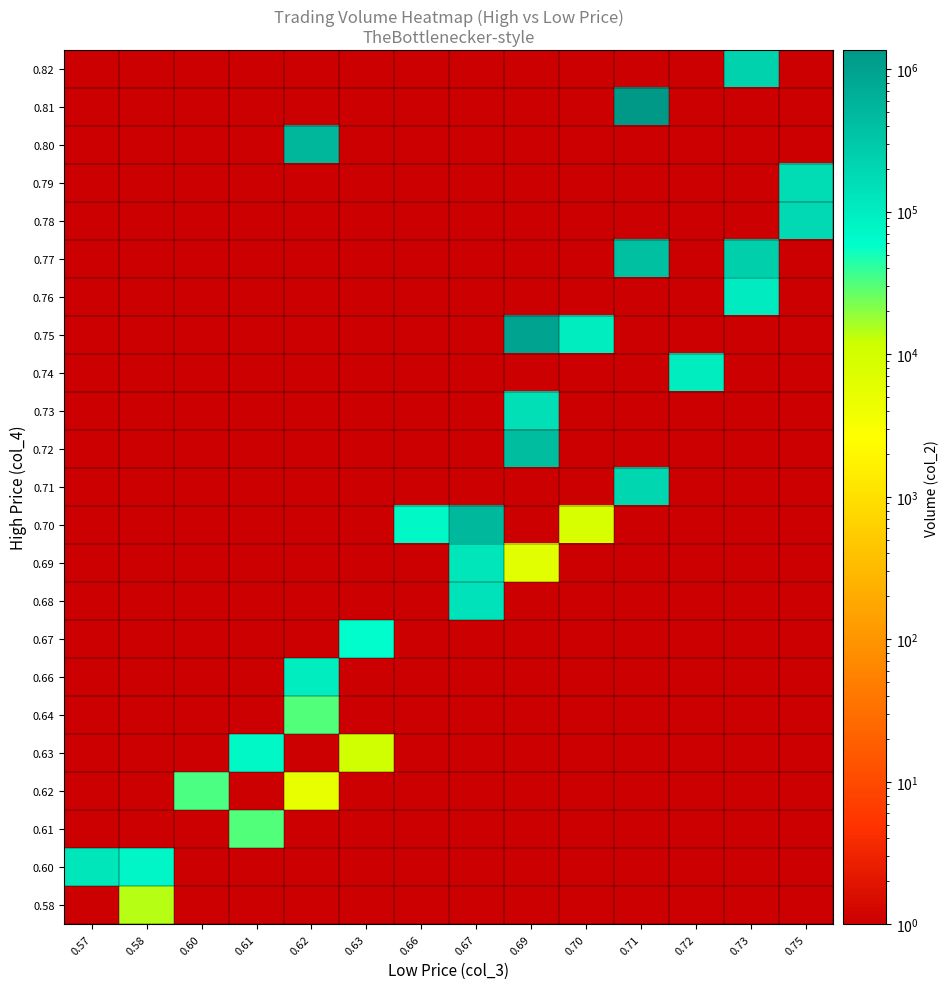

Reading left to right, list all the values displayed in this chart.

0.82: 0.57=1	0.58=1	0.60=1	0.61=1	0.62=1	0.63=1	0.66=1	0.67=1	0.69=1	0.70=1	0.71=1	0.72=1	0.73=220590	0.75=1
0.81: 0.57=1	0.58=1	0.60=1	0.61=1	0.62=1	0.63=1	0.66=1	0.67=1	0.69=1	0.70=1	0.71=1361180	0.72=1	0.73=1	0.75=1
0.80: 0.57=1	0.58=1	0.60=1	0.61=1	0.62=511530	0.63=1	0.66=1	0.67=1	0.69=1	0.70=1	0.71=1	0.72=1	0.73=1	0.75=1
0.79: 0.57=1	0.58=1	0.60=1	0.61=1	0.62=1	0.63=1	0.66=1	0.67=1	0.69=1	0.70=1	0.71=1	0.72=1	0.73=1	0.75=159400
0.78: 0.57=1	0.58=1	0.60=1	0.61=1	0.62=1	0.63=1	0.66=1	0.67=1	0.69=1	0.70=1	0.71=1	0.72=1	0.73=1	0.75=183820
0.77: 0.57=1	0.58=1	0.60=1	0.61=1	0.62=1	0.63=1	0.66=1	0.67=1	0.69=1	0.70=1	0.71=400720	0.72=1	0.73=254880	0.75=1
0.76: 0.57=1	0.58=1	0.60=1	0.61=1	0.62=1	0.63=1	0.66=1	0.67=1	0.69=1	0.70=1	0.71=1	0.72=1	0.73=102990	0.75=1
0.75: 0.57=1	0.58=1	0.60=1	0.61=1	0.62=1	0.63=1	0.66=1	0.67=1	0.69=954240	0.70=99350	0.71=1	0.72=1	0.73=1	0.75=1
0.74: 0.57=1	0.58=1	0.60=1	0.61=1	0.62=1	0.63=1	0.66=1	0.67=1	0.69=1	0.70=1	0.71=1	0.72=100240	0.73=1	0.75=1
0.73: 0.57=1	0.58=1	0.60=1	0.61=1	0.62=1	0.63=1	0.66=1	0.67=1	0.69=155830	0.70=1	0.71=1	0.72=1	0.73=1	0.75=1
0.72: 0.57=1	0.58=1	0.60=1	0.61=1	0.62=1	0.63=1	0.66=1	0.67=1	0.69=450570	0.70=1	0.71=1	0.72=1	0.73=1	0.75=1
0.71: 0.57=1	0.58=1	0.60=1	0.61=1	0.62=1	0.63=1	0.66=1	0.67=1	0.69=1	0.70=1	0.71=207320	0.72=1	0.73=1	0.75=1
0.70: 0.57=1	0.58=1	0.60=1	0.61=1	0.62=1	0.63=1	0.66=72760	0.67=490730	0.69=1	0.70=8400	0.71=1	0.72=1	0.73=1	0.75=1
0.69: 0.57=1	0.58=1	0.60=1	0.61=1	0.62=1	0.63=1	0.66=1	0.67=126610	0.69=6210	0.70=1	0.71=1	0.72=1	0.73=1	0.75=1
0.68: 0.57=1	0.58=1	0.60=1	0.61=1	0.62=1	0.63=1	0.66=1	0.67=140190	0.69=1	0.70=1	0.71=1	0.72=1	0.73=1	0.75=1
0.67: 0.57=1	0.58=1	0.60=1	0.61=1	0.62=1	0.63=61240	0.66=1	0.67=1	0.69=1	0.70=1	0.71=1	0.72=1	0.73=1	0.75=1
0.66: 0.57=1	0.58=1	0.60=1	0.61=1	0.62=96550	0.63=1	0.66=1	0.67=1	0.69=1	0.70=1	0.71=1	0.72=1	0.73=1	0.75=1
0.64: 0.57=1	0.58=1	0.60=1	0.61=1	0.62=31840	0.63=1	0.66=1	0.67=1	0.69=1	0.70=1	0.71=1	0.72=1	0.73=1	0.75=1
0.63: 0.57=1	0.58=1	0.60=1	0.61=72760	0.62=1	0.63=10710	0.66=1	0.67=1	0.69=1	0.70=1	0.71=1	0.72=1	0.73=1	0.75=1
0.62: 0.57=1	0.58=1	0.60=33100	0.61=1	0.62=4960	0.63=1	0.66=1	0.67=1	0.69=1	0.70=1	0.71=1	0.72=1	0.73=1	0.75=1
0.61: 0.57=1	0.58=1	0.60=1	0.61=30500	0.62=1	0.63=1	0.66=1	0.67=1	0.69=1	0.70=1	0.71=1	0.72=1	0.73=1	0.75=1
0.60: 0.57=124800	0.58=73650	0.60=1	0.61=1	0.62=1	0.63=1	0.66=1	0.67=1	0.69=1	0.70=1	0.71=1	0.72=1	0.73=1	0.75=1
0.58: 0.57=1	0.58=14500	0.60=1	0.61=1	0.62=1	0.63=1	0.66=1	0.67=1	0.69=1	0.70=1	0.71=1	0.72=1	0.73=1	0.75=1